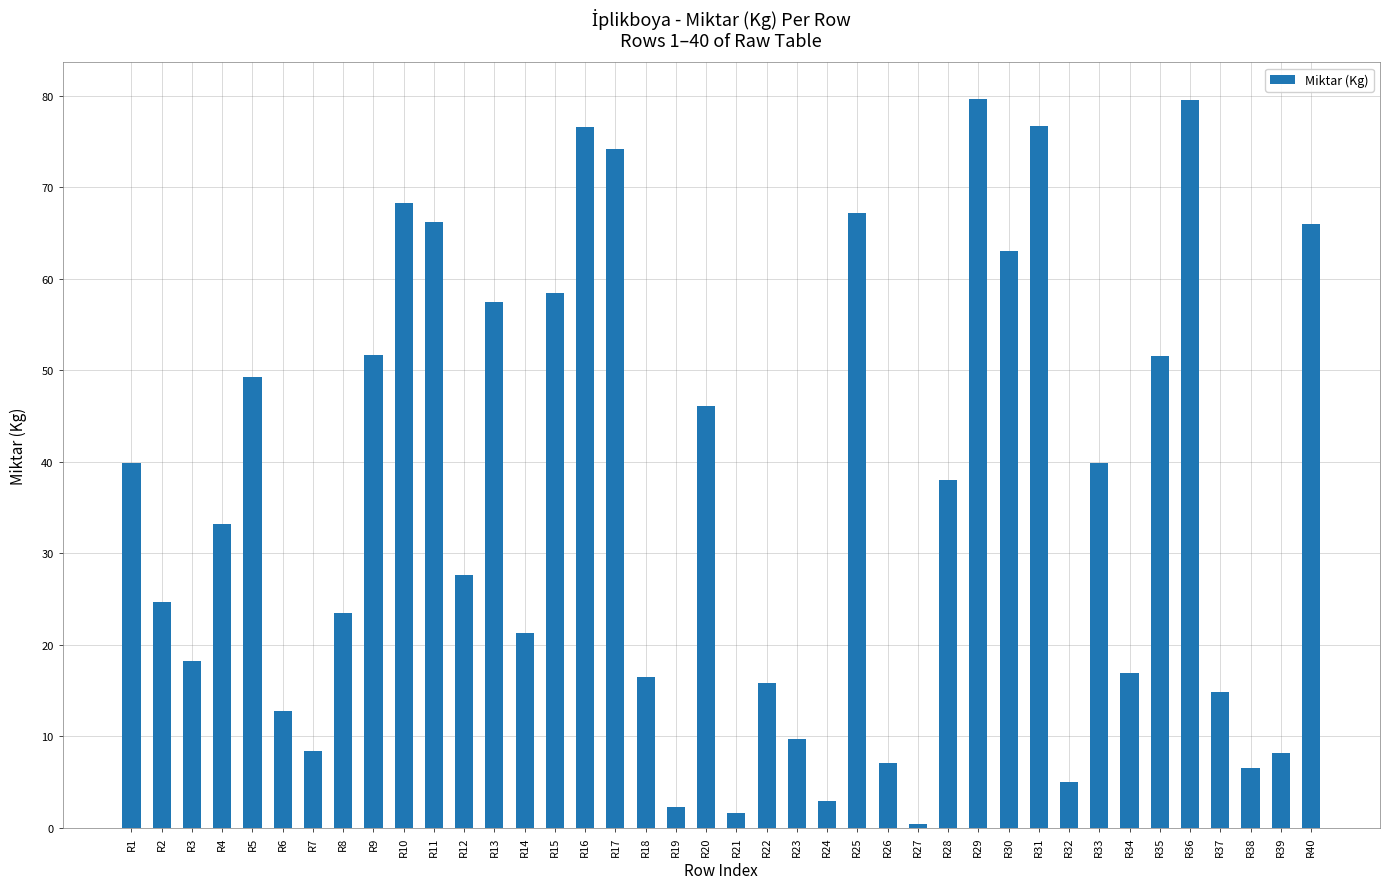

What is the value of the 38th bar from the left?

6.5